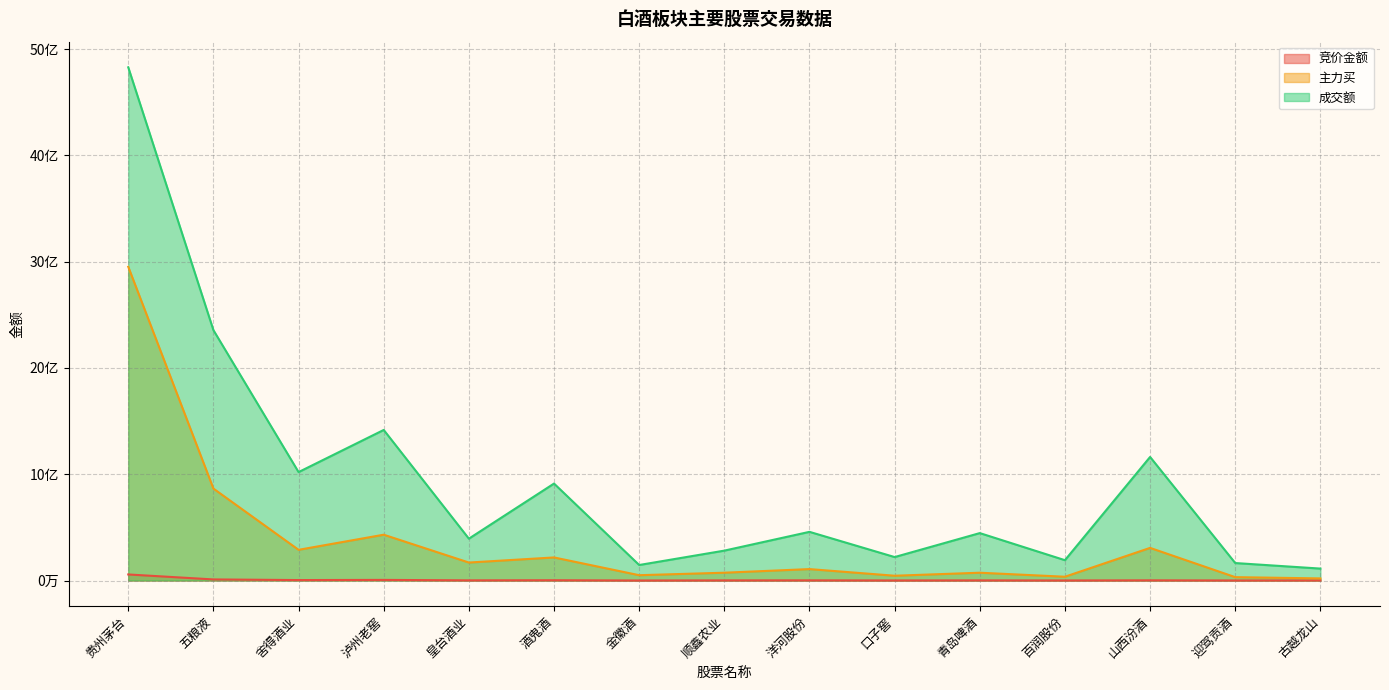

What is the average value of the 主力买 series?

377688838